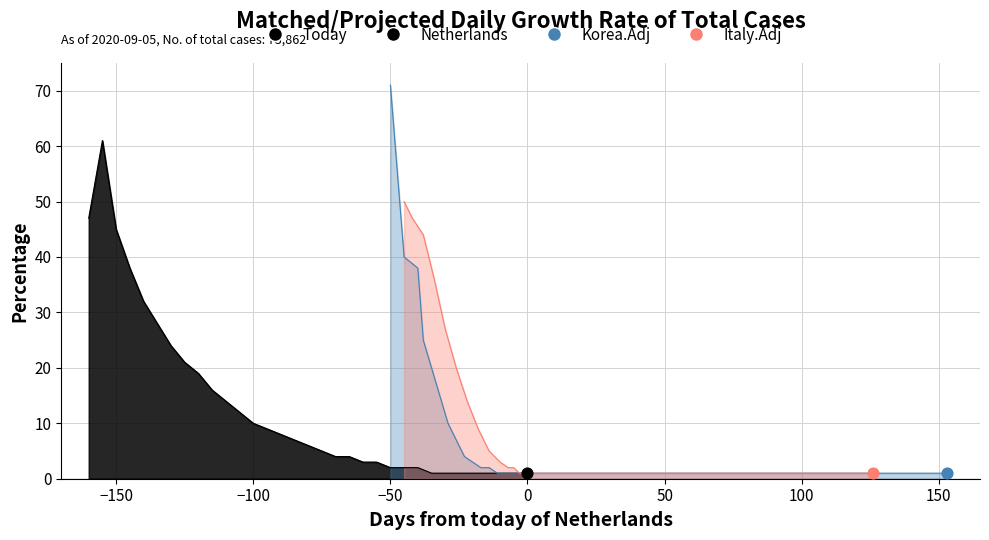

Which series has the widest spread of Y values?

Korea.Adj